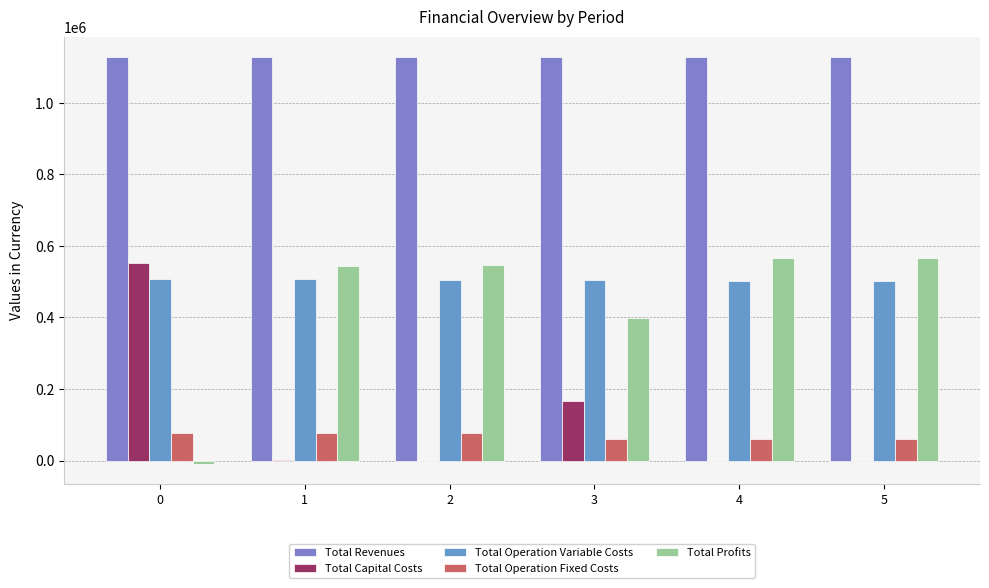

The Total Revenues series shows 1601620.5 at 3. True or false?

False